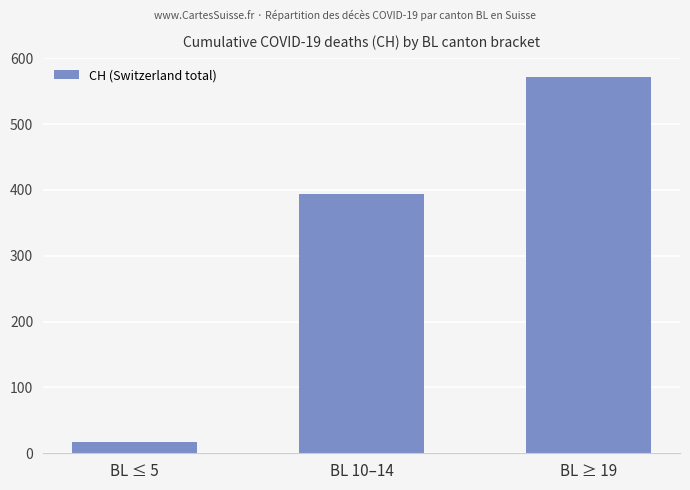

Which category has the lowest value across all series?

BL ≤ 5